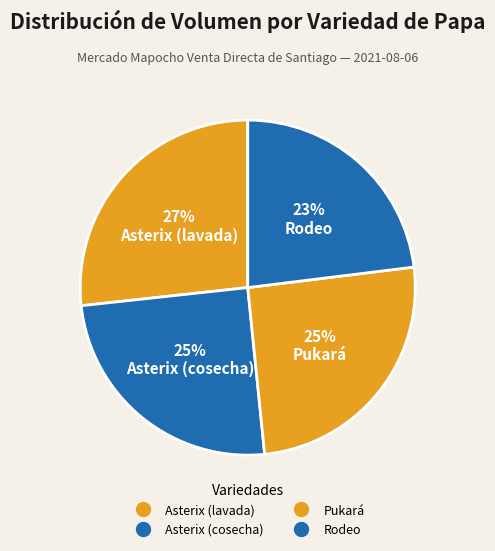

To the nearest percent, what percentage of the pie is Rodeo?

23%